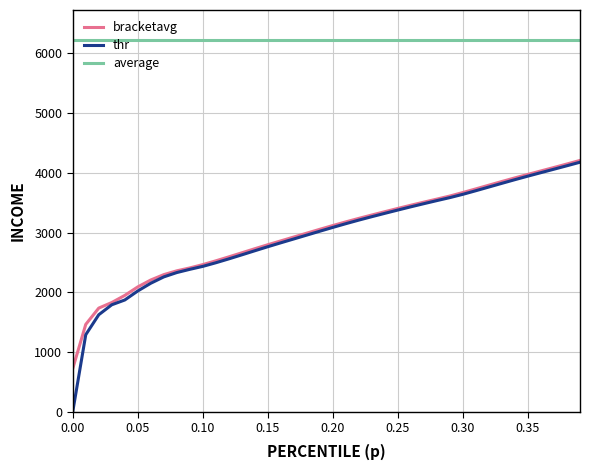

What are all the series names shown in the legend?

bracketavg, thr, average